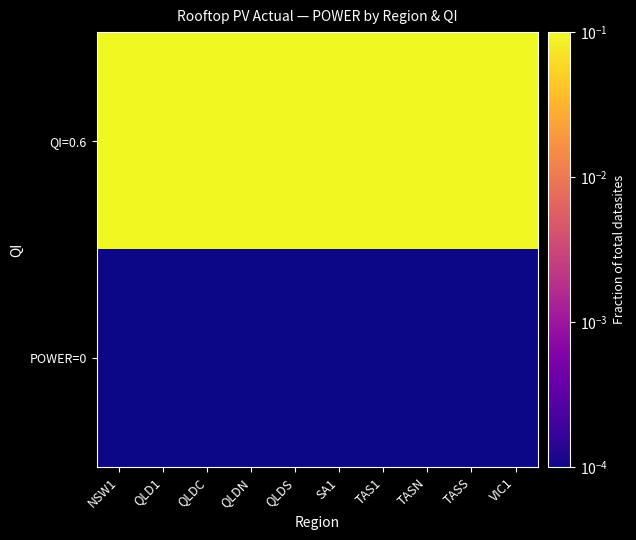

Rank the series at QLDN from lowest to highest value.

POWER=0, QI=0.6